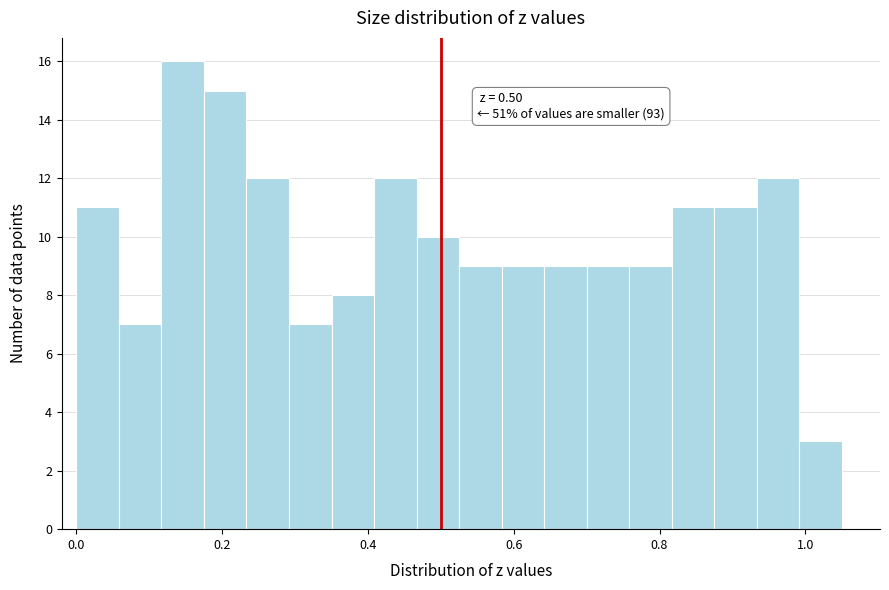

Around what value on the x-axis is the tallest bar? Give the approximate position of its centre, as read against the axis.

0.14